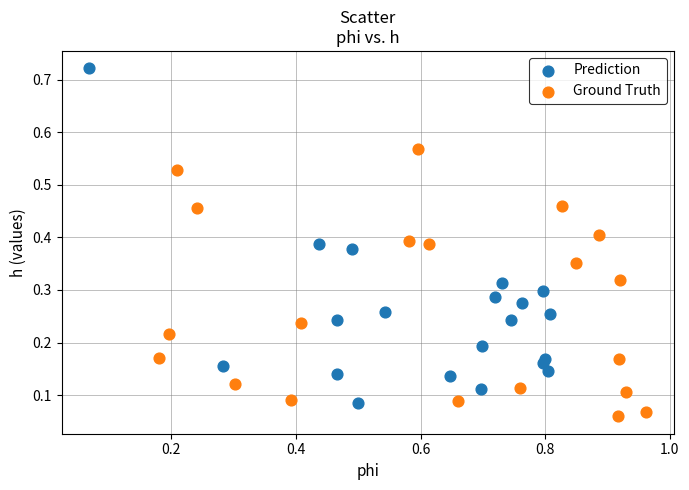

Which series reaches the maximum Y coordinate?

Prediction